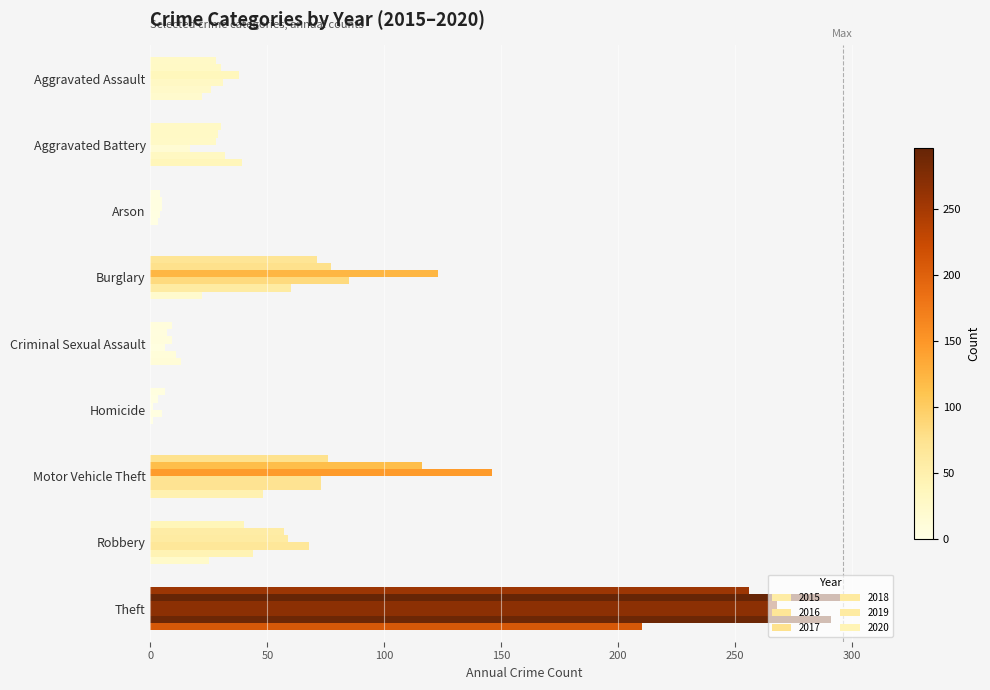

Count the number of categories in the chart.

9